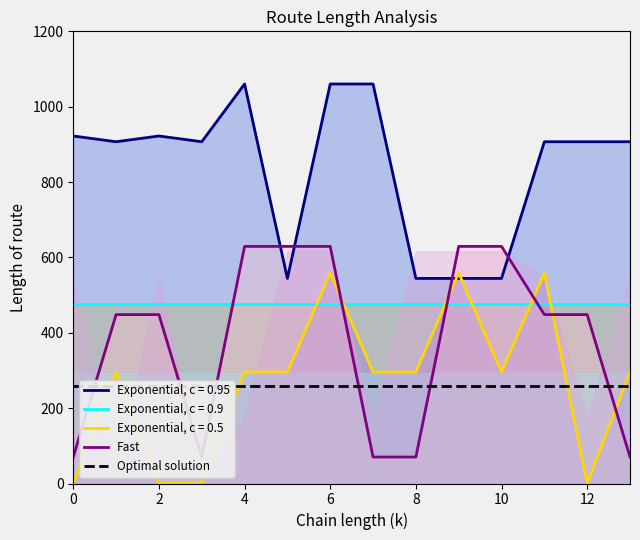

True or false: Exponential, c = 0.95 and Exponential, c = 0.9 intersect in this chart.

False